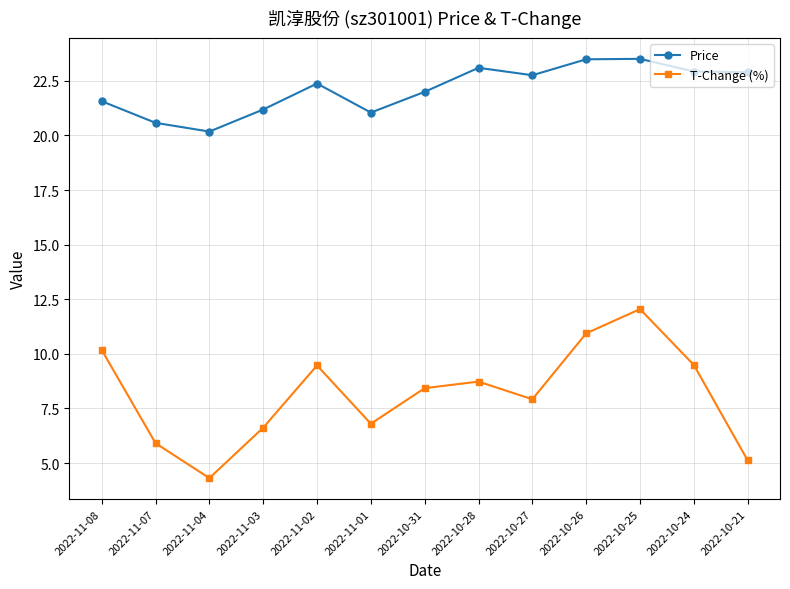

Rank the series by their average value, from highest to lowest.

Price, T-Change (%)